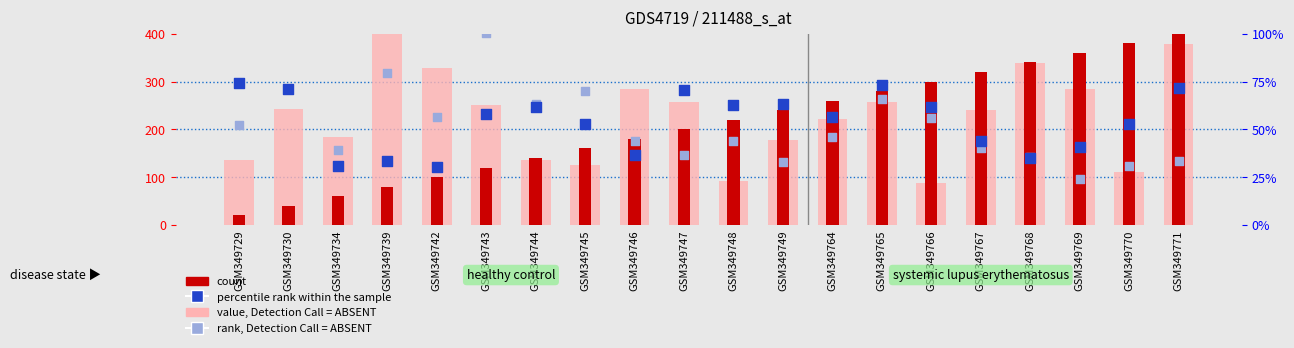

At how many categories does at least one series exceed 188?

16